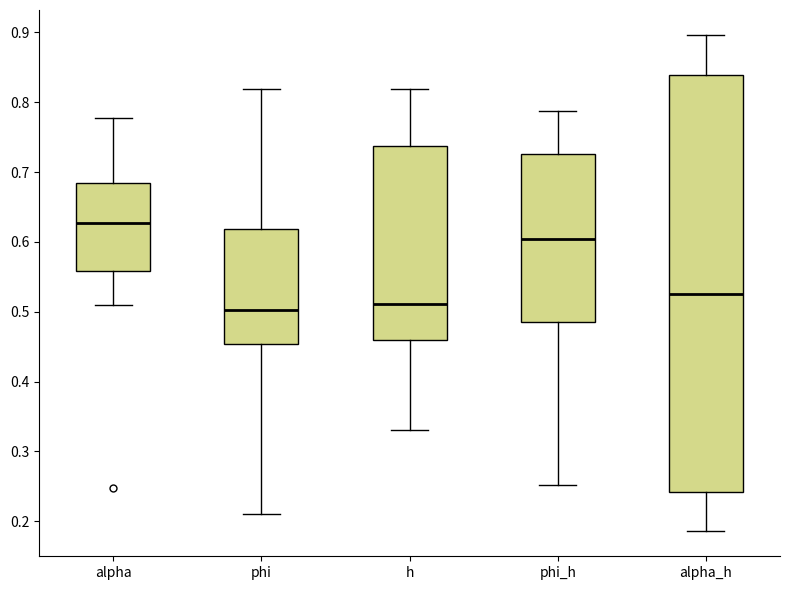

Where is the lower edge of the box for phi_h on the y-axis? The values are not printed on the chart, so give them approximately, as read against the axis.

0.48